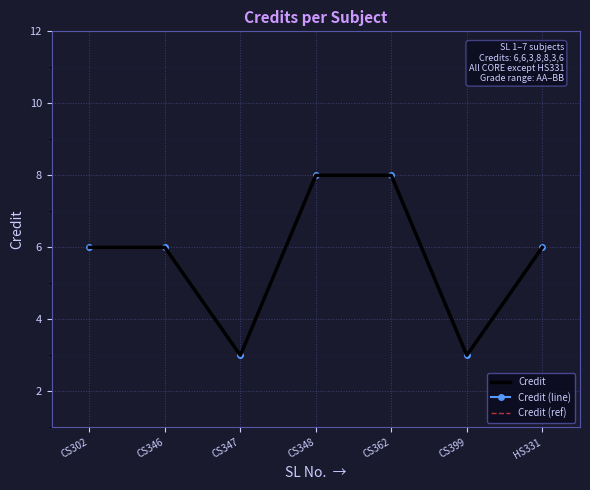

How many data points in Credit are less than 6?

2